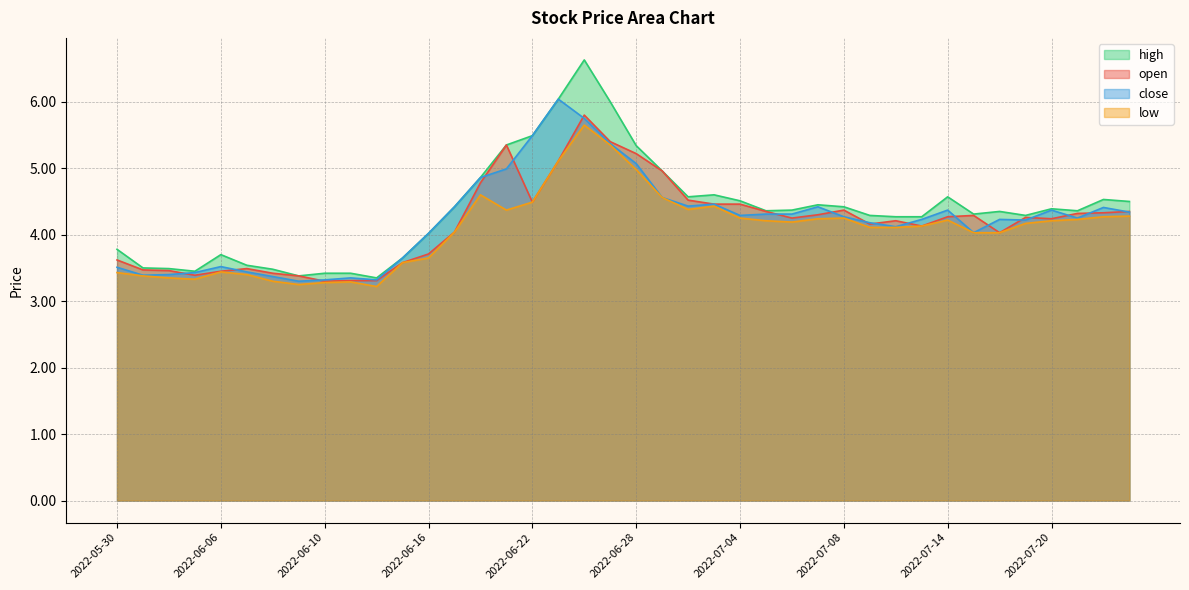

True or false: open and high cross at least once.

False